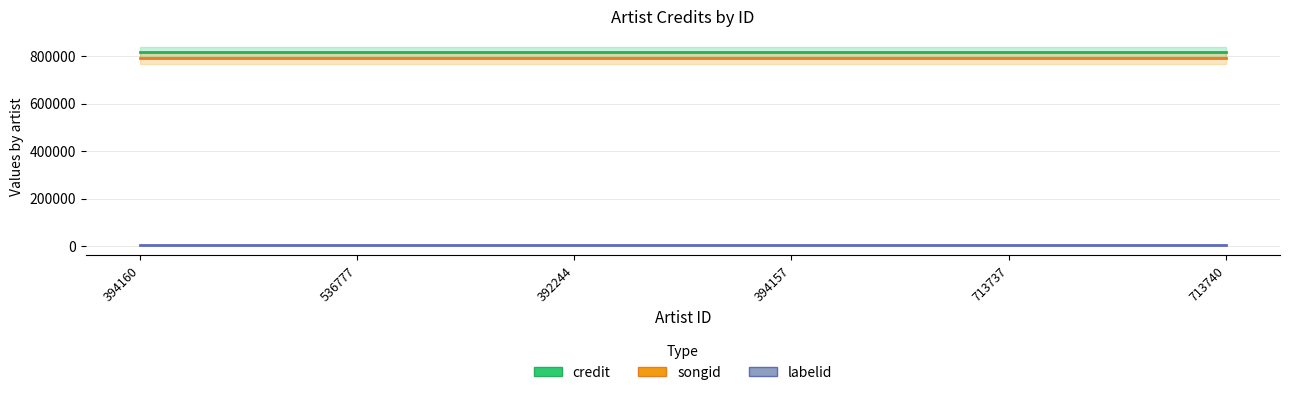

The value of credit at 713737 is 1162543. True or false?

False